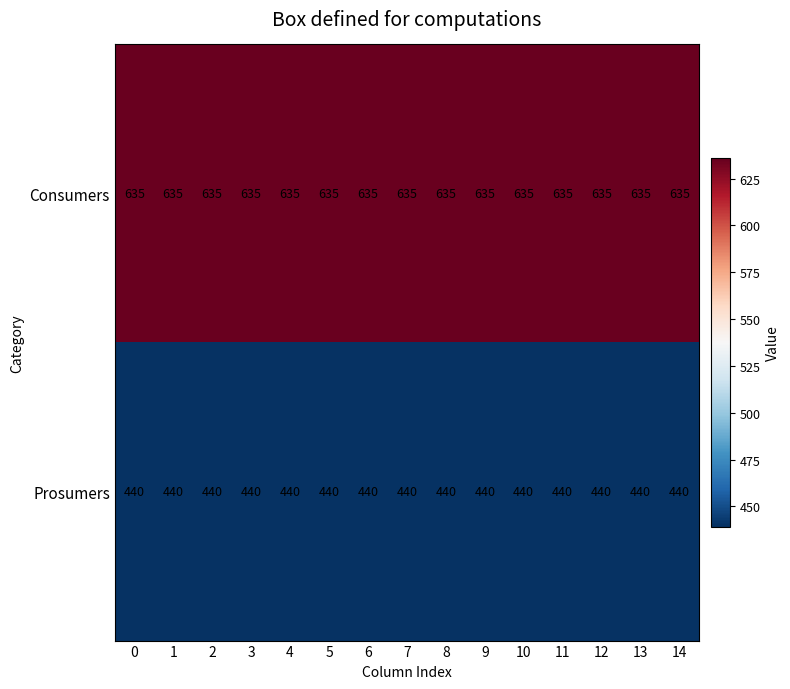

What is the approximate value of Prosumers at 11?

440